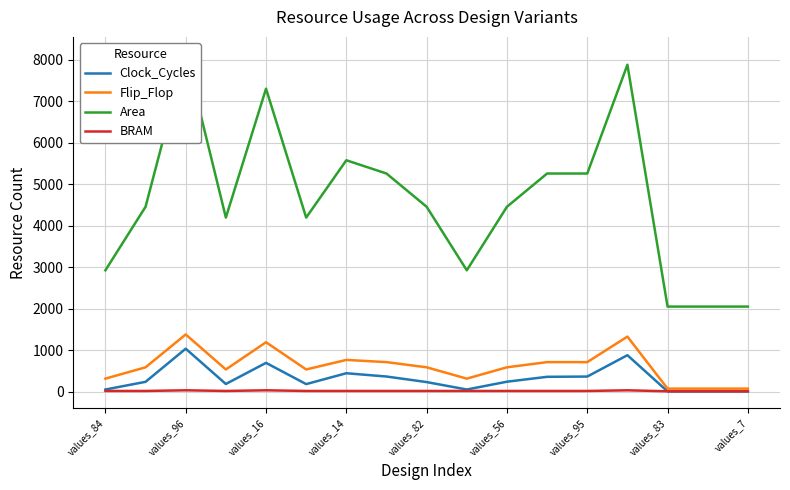

True or false: Flip_Flop and Clock_Cycles intersect in this chart.

False